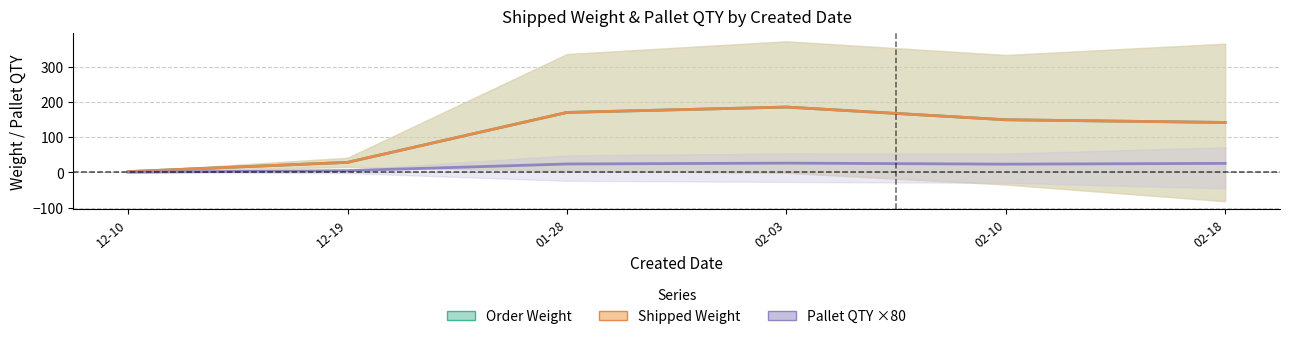

Reading left to right, list all the values displayed in this chart.

Order Weight: 2.0	28.3	169.8	185.1	149.1	141.4
Shipped Weight: 2.0	28.3	169.8	185.1	149.1	141.4
Pallet QTY ×80: 0.4	4.7	23.6	26.1	23.2	25.3